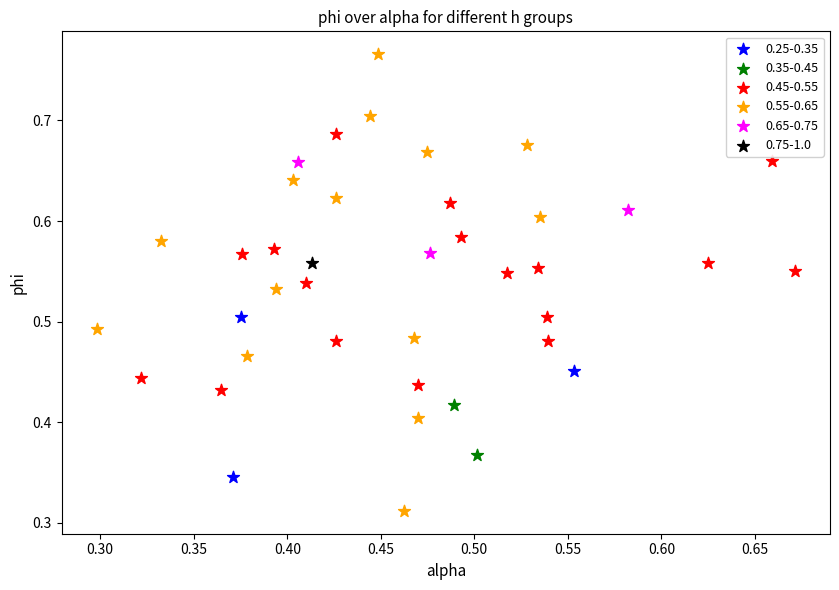

What are all the series names shown in the legend?

0.25-0.35, 0.35-0.45, 0.45-0.55, 0.55-0.65, 0.65-0.75, 0.75-1.0